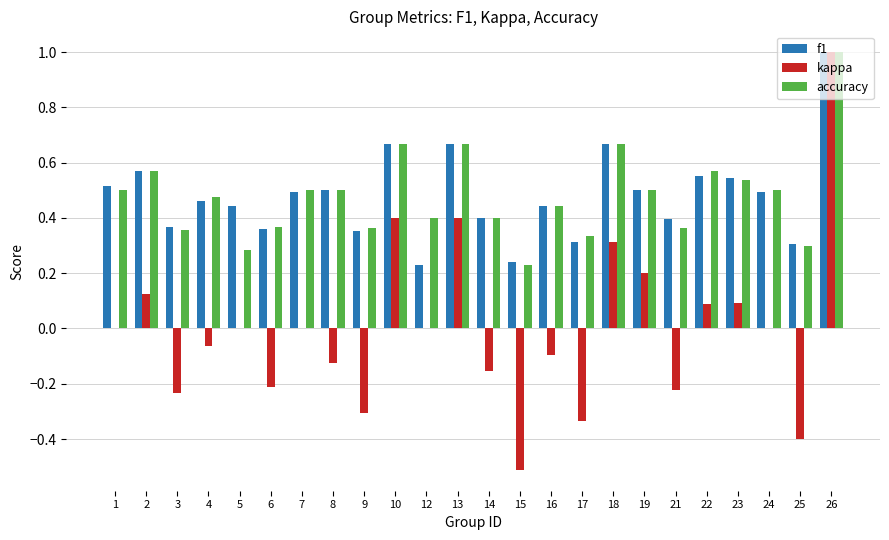

What is the sum of the accuracy values at 2 and 9?

0.9